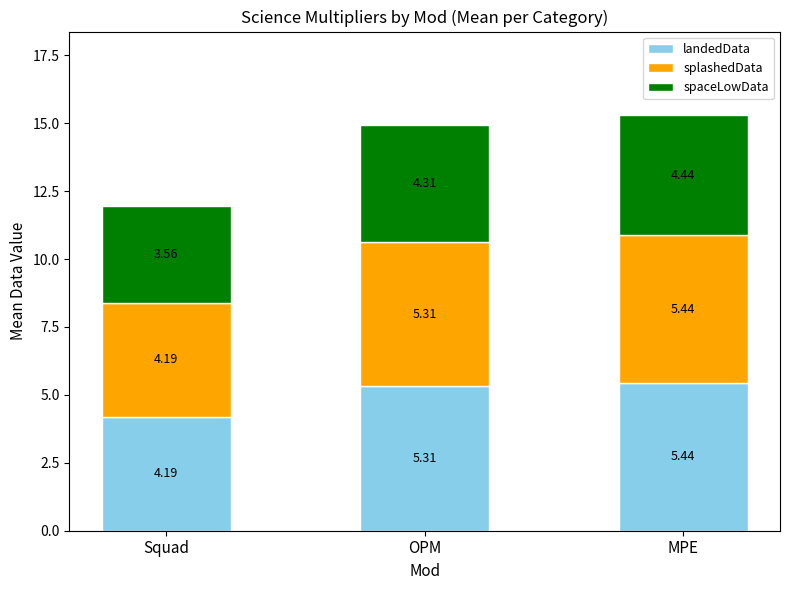

At which category is the sum across all series the highest?

MPE